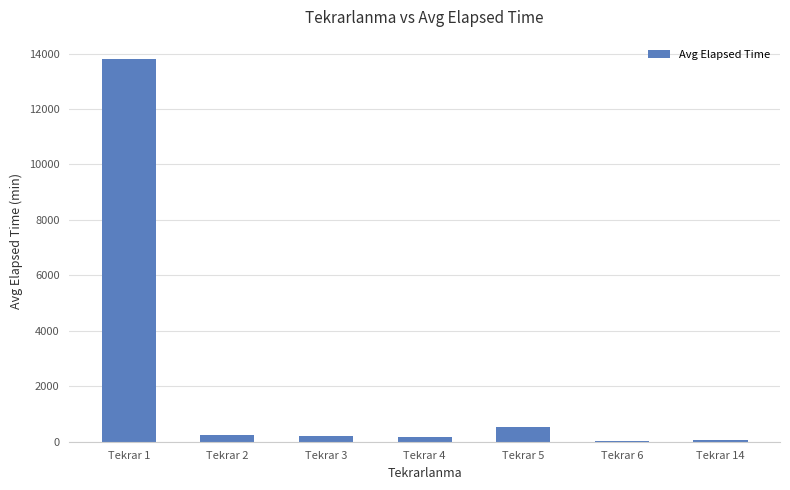

Between Tekrar 5 and Tekrar 4, which is larger?

Tekrar 5